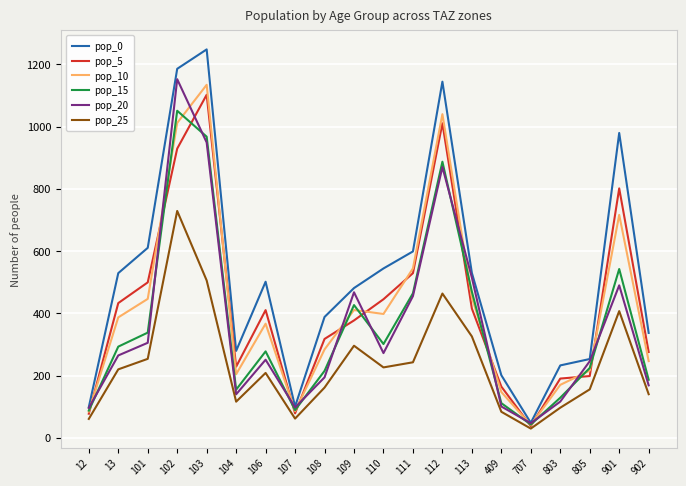

What is the sum of all pop_25 values?

4781.0